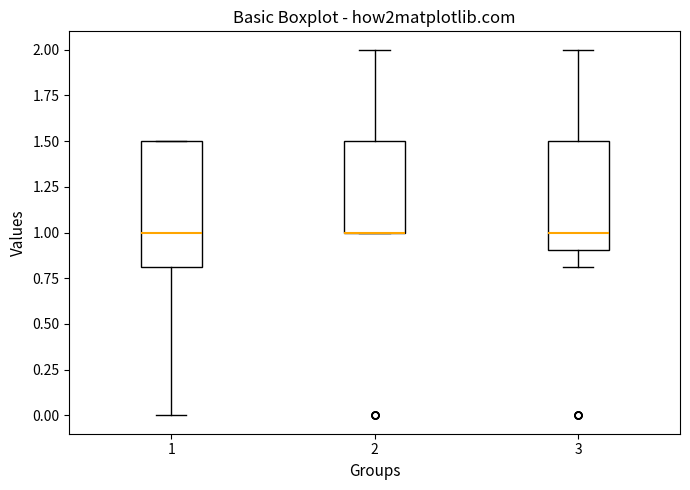

Comparing the boxes themselves (not the whiskers), which one is the tallest?

1